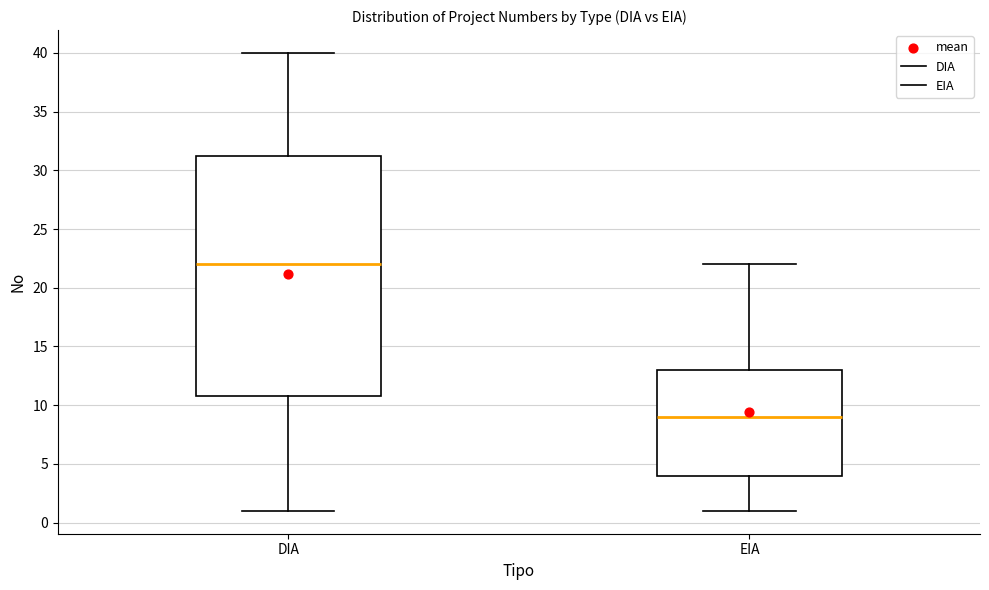

Which box's median line is the lowest?

EIA